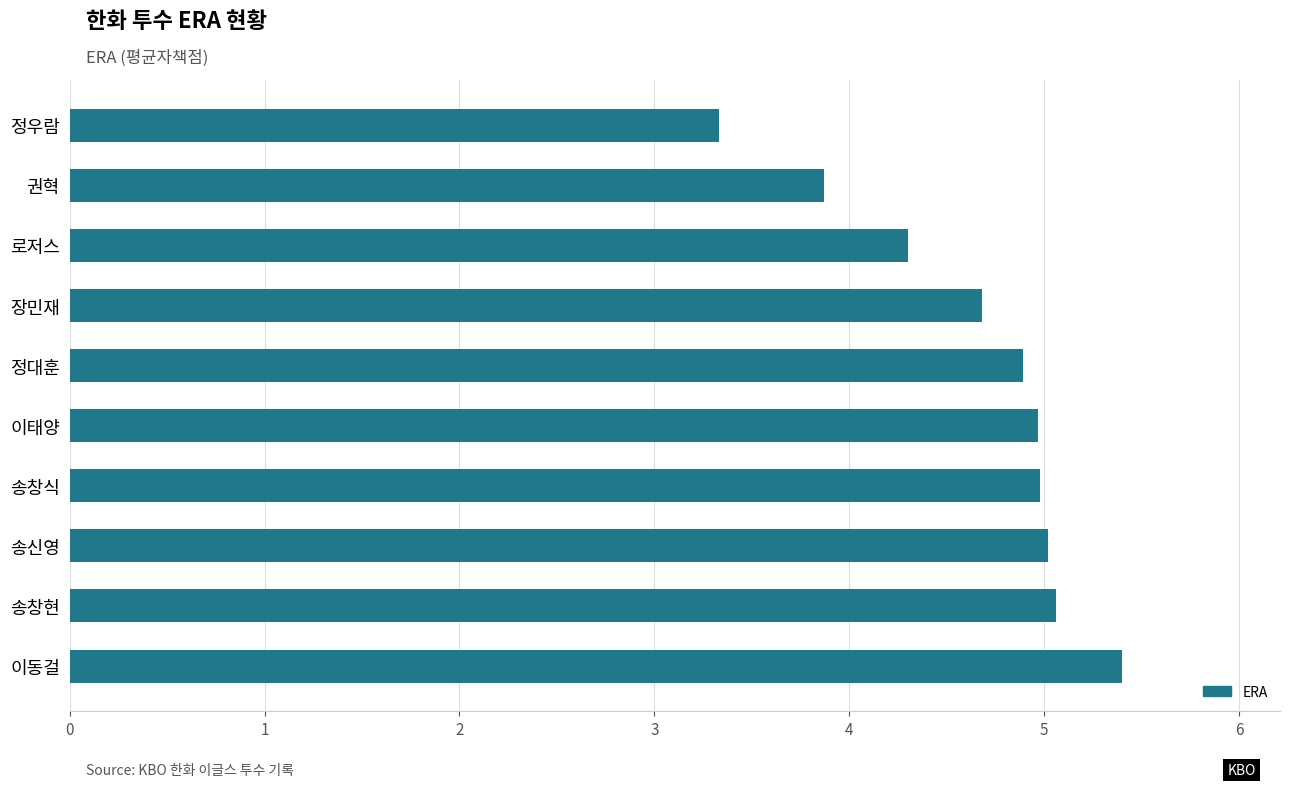

Which label corresponds to the smallest value in the chart?

정우람